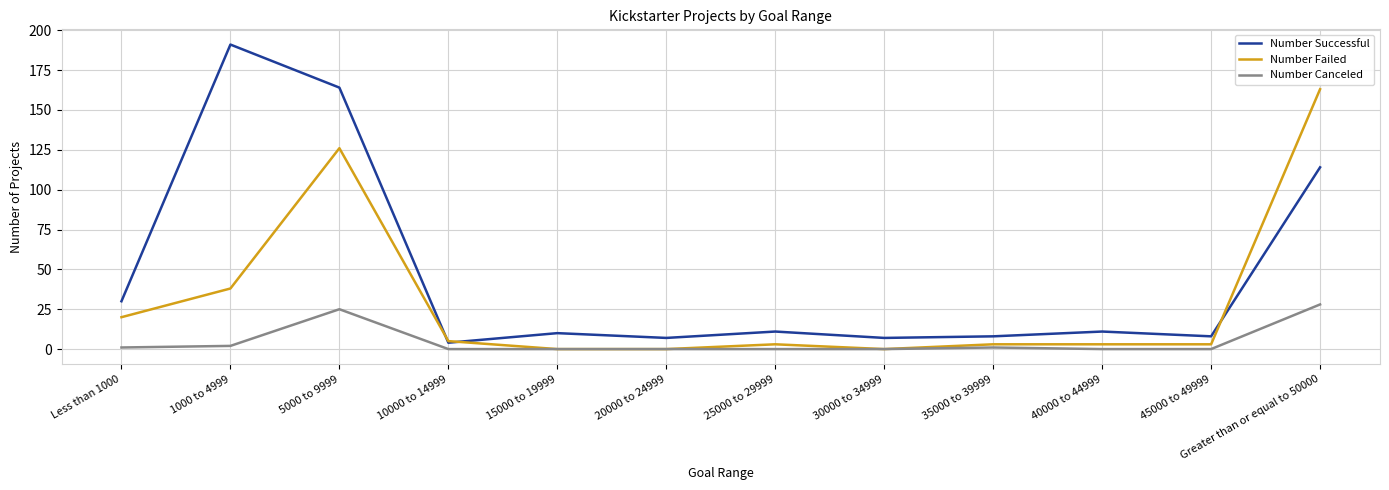

Reading right to left, list all the values displayed in this chart.

Number Successful: Greater than or equal to 50000=114	45000 to 49999=8	40000 to 44999=11	35000 to 39999=8	30000 to 34999=7	25000 to 29999=11	20000 to 24999=7	15000 to 19999=10	10000 to 14999=4	5000 to 9999=164	1000 to 4999=191	Less than 1000=30
Number Failed: Greater than or equal to 50000=163	45000 to 49999=3	40000 to 44999=3	35000 to 39999=3	30000 to 34999=0	25000 to 29999=3	20000 to 24999=0	15000 to 19999=0	10000 to 14999=5	5000 to 9999=126	1000 to 4999=38	Less than 1000=20
Number Canceled: Greater than or equal to 50000=28	45000 to 49999=0	40000 to 44999=0	35000 to 39999=1	30000 to 34999=0	25000 to 29999=0	20000 to 24999=0	15000 to 19999=0	10000 to 14999=0	5000 to 9999=25	1000 to 4999=2	Less than 1000=1